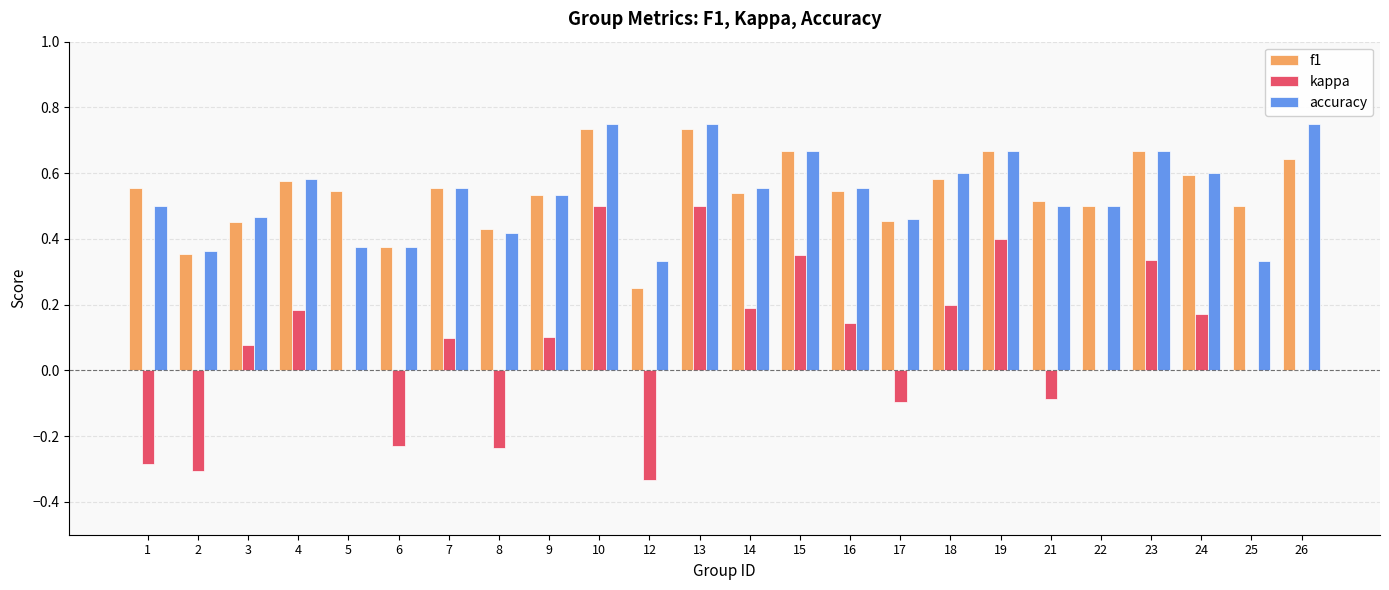

What is the total value across all series at 21?

0.9